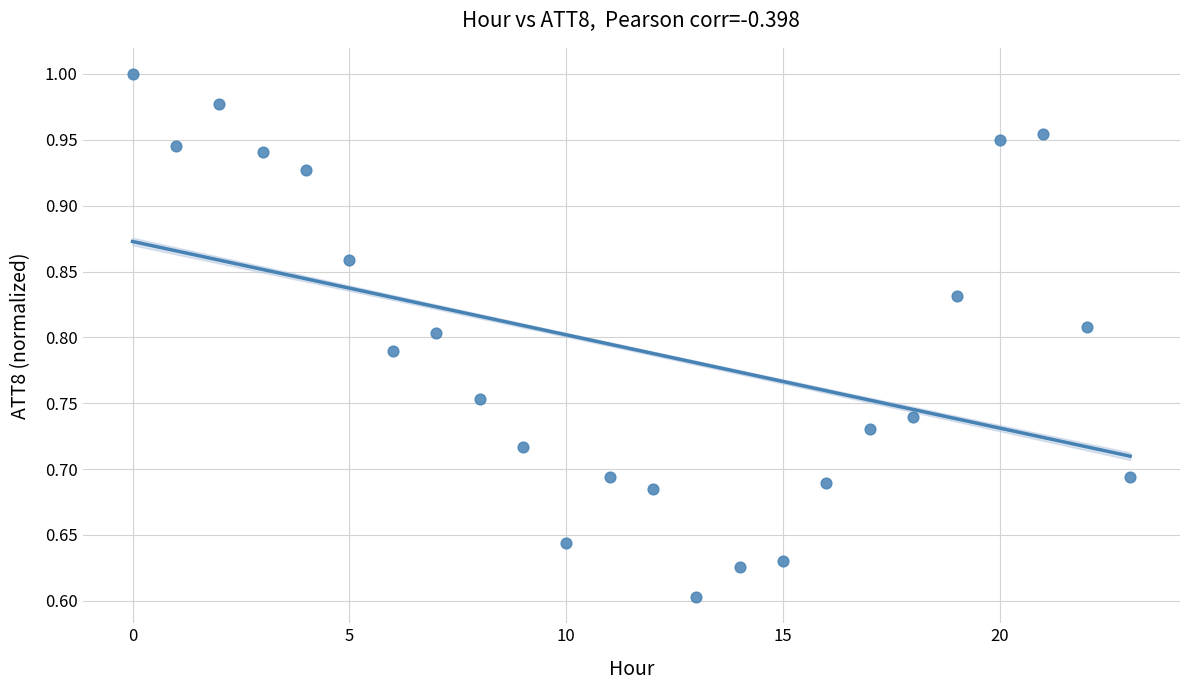

What is the range of Y values (max minus min)?

0.4